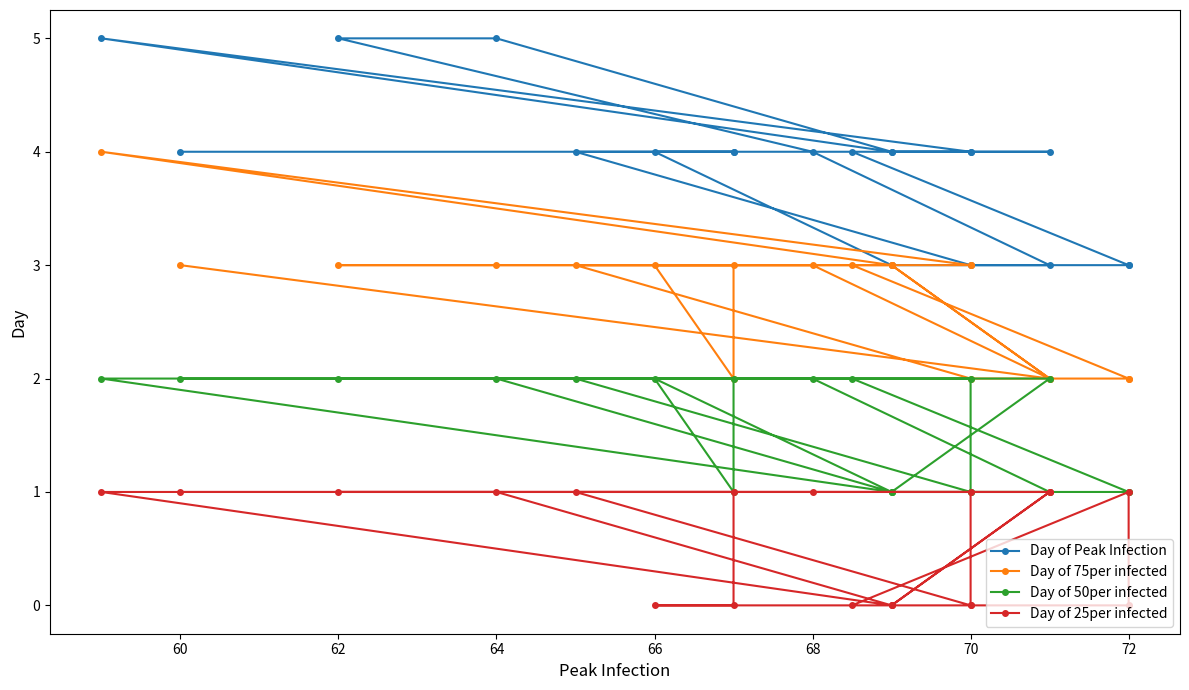

Where is the first local minimum for Day of 50per infected?

70